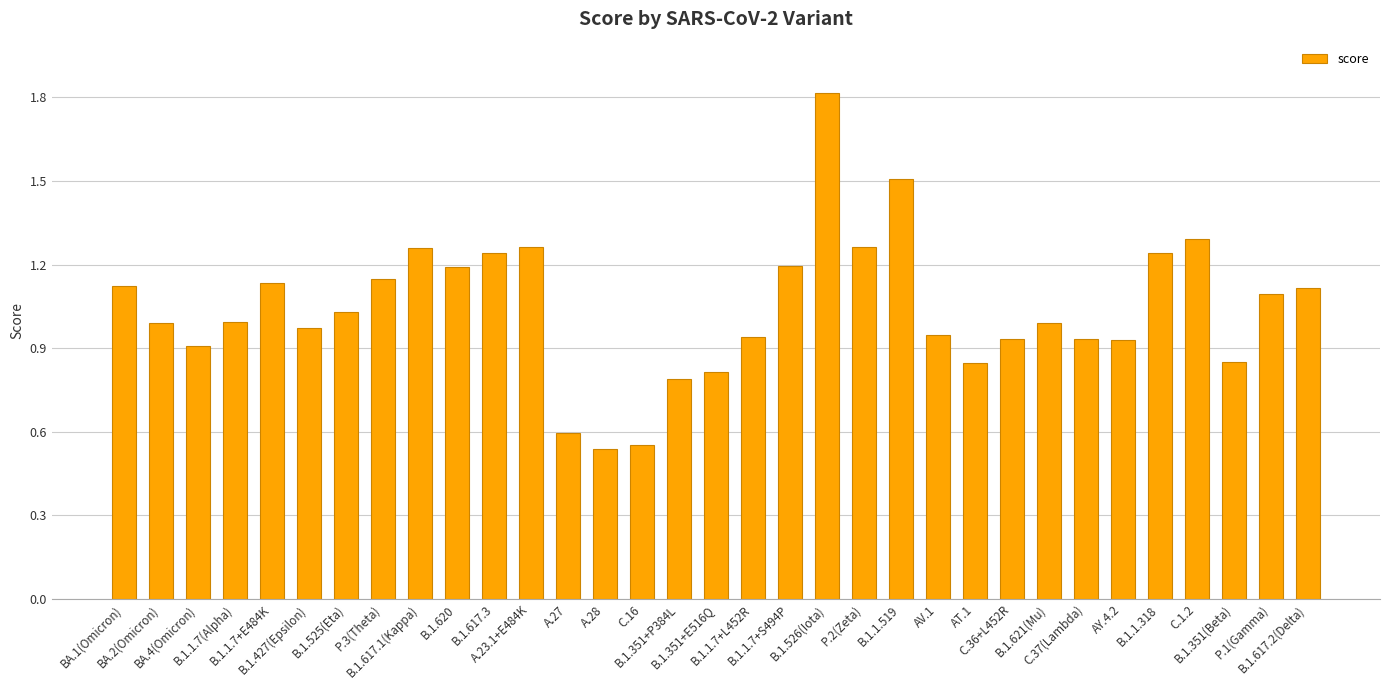

The value at BA.4(Omicron) is 0.4. True or false?

False